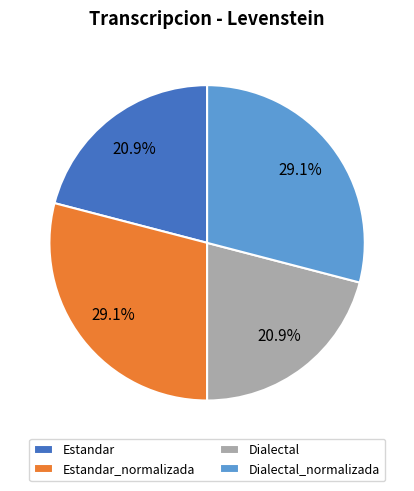

Between Estandar_normalizada and Dialectal, which is larger?

Estandar_normalizada